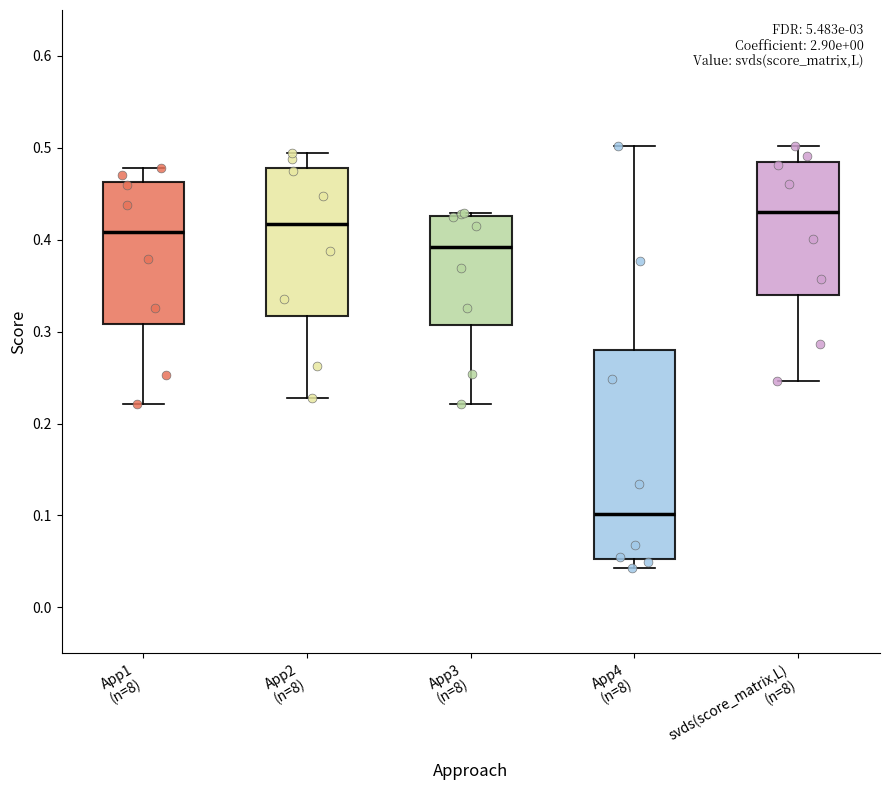

Comparing the boxes themselves (not the whiskers), which one is the tallest?

App4 (n=8)